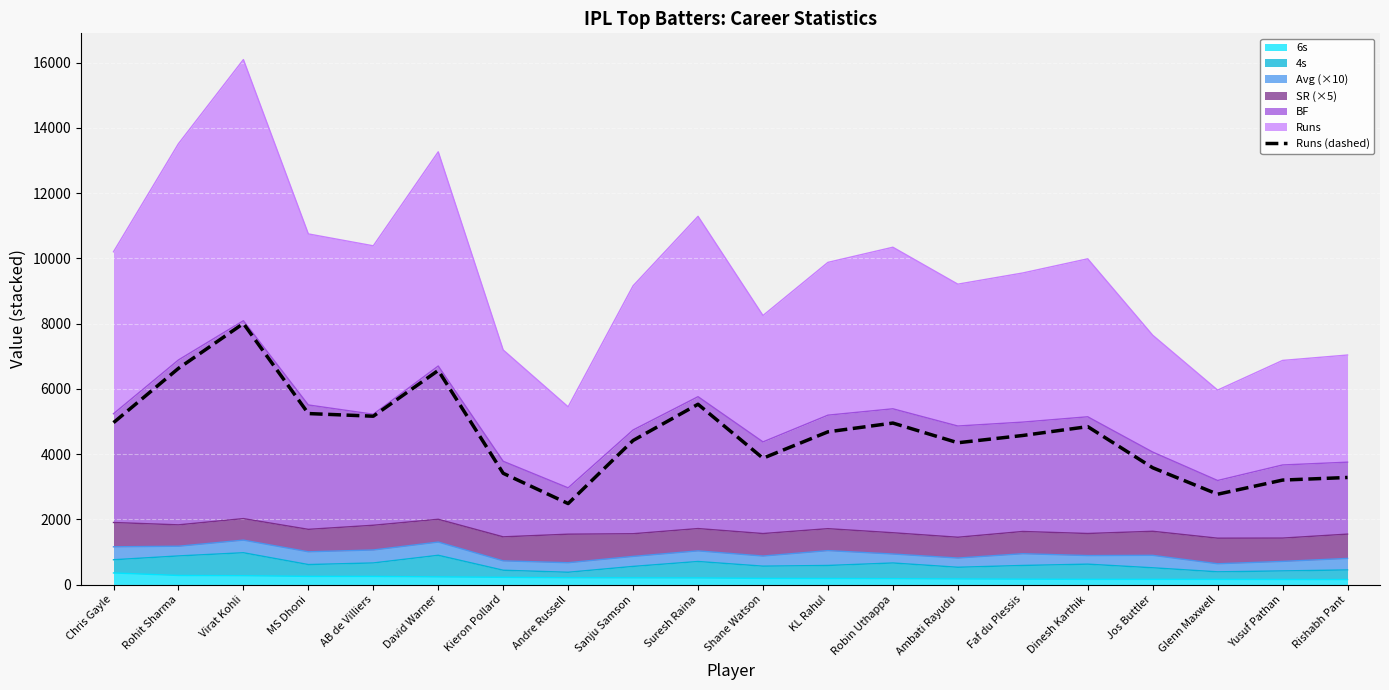

Read the value at Shane Watson, to the nearest 10.

3870